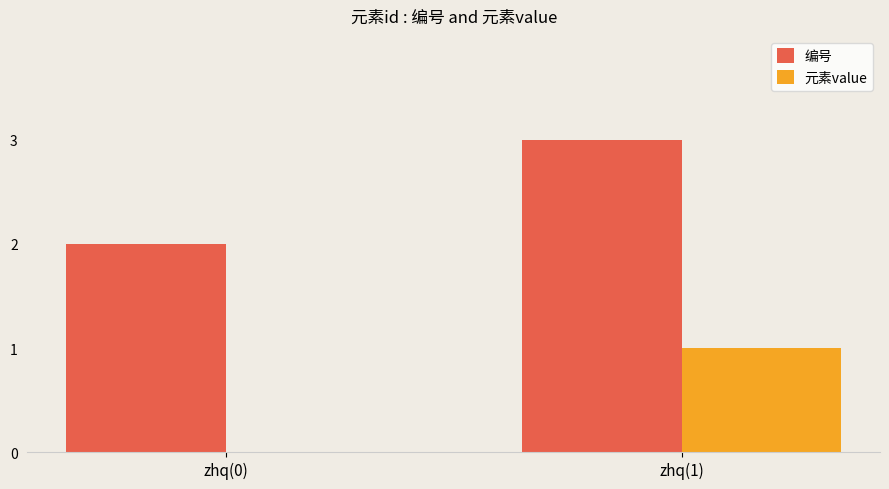

Reading left to right, list all the values displayed in this chart.

编号: 2	3
元素value: 0	1